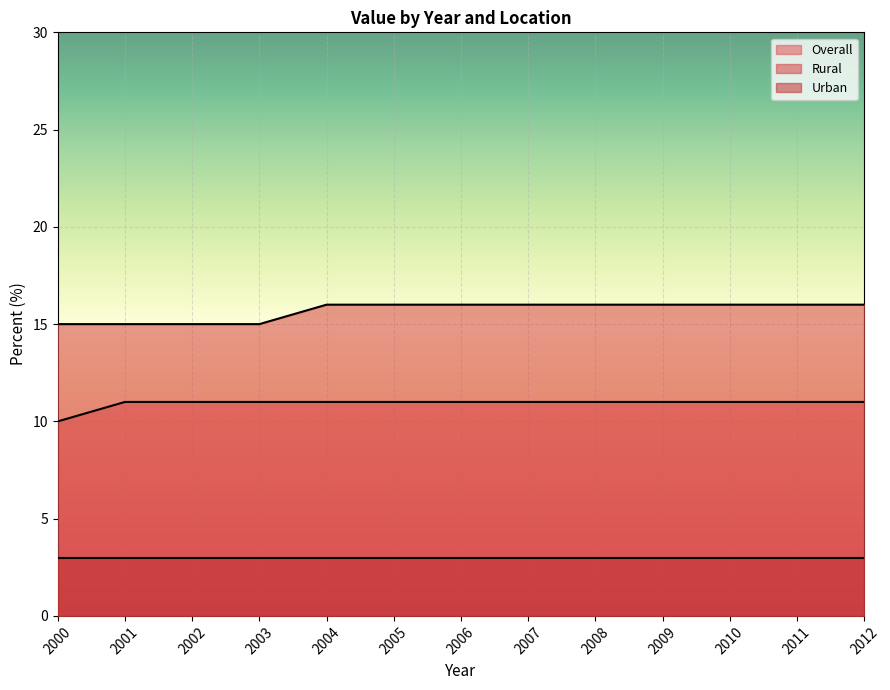

What are all the series names shown in the legend?

Overall, Rural, Urban